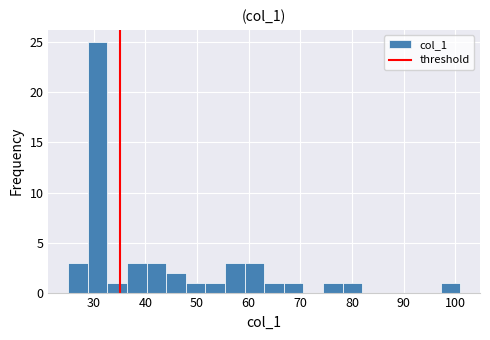

Around what value on the x-axis is the tallest bar? Give the approximate position of its centre, as read against the axis.

31